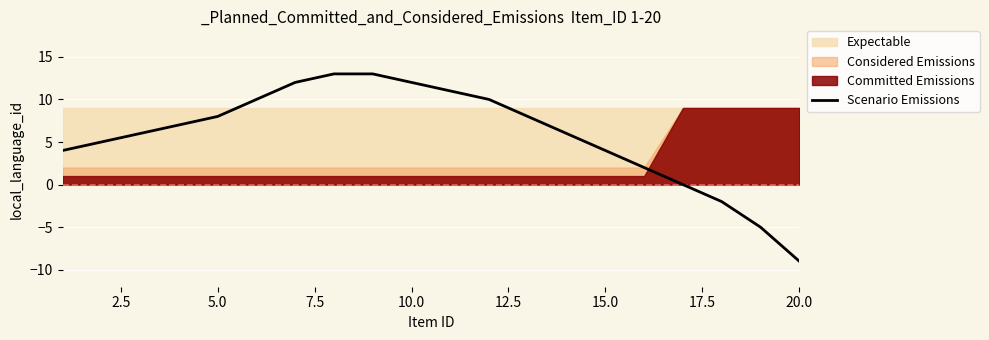

What is the smallest value displayed?

-9